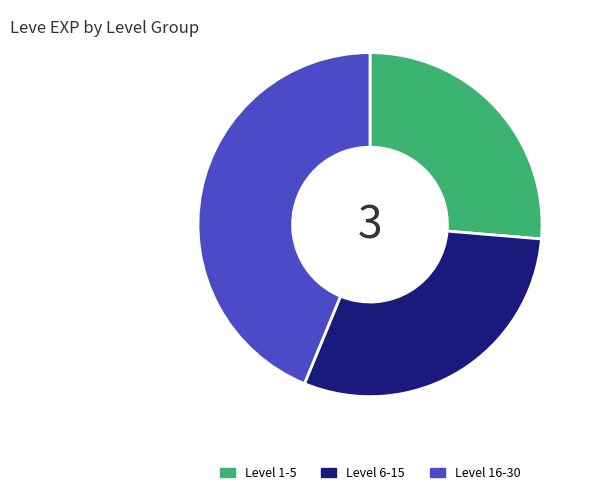

The Level 1-5 slice represents 26% of the pie. True or false?

True